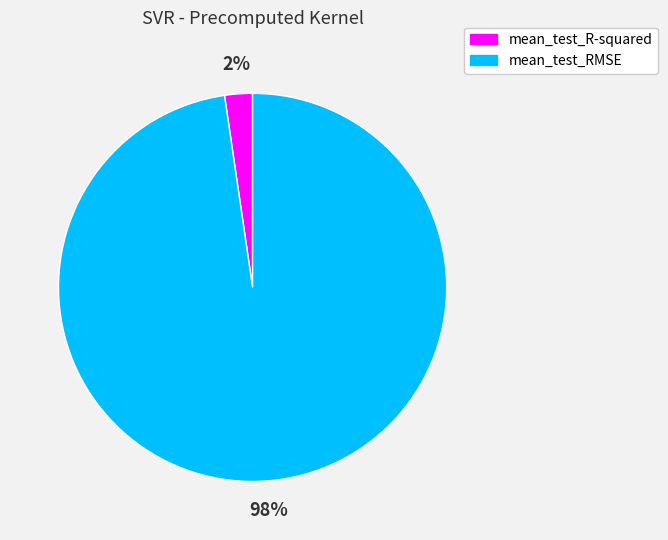

How many segments does this pie chart have?

2